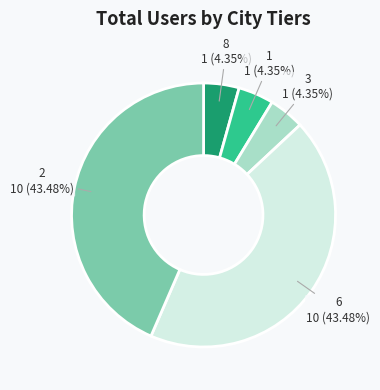

To the nearest percent, what is the difference between the largest and smallest slice percentages?

39%